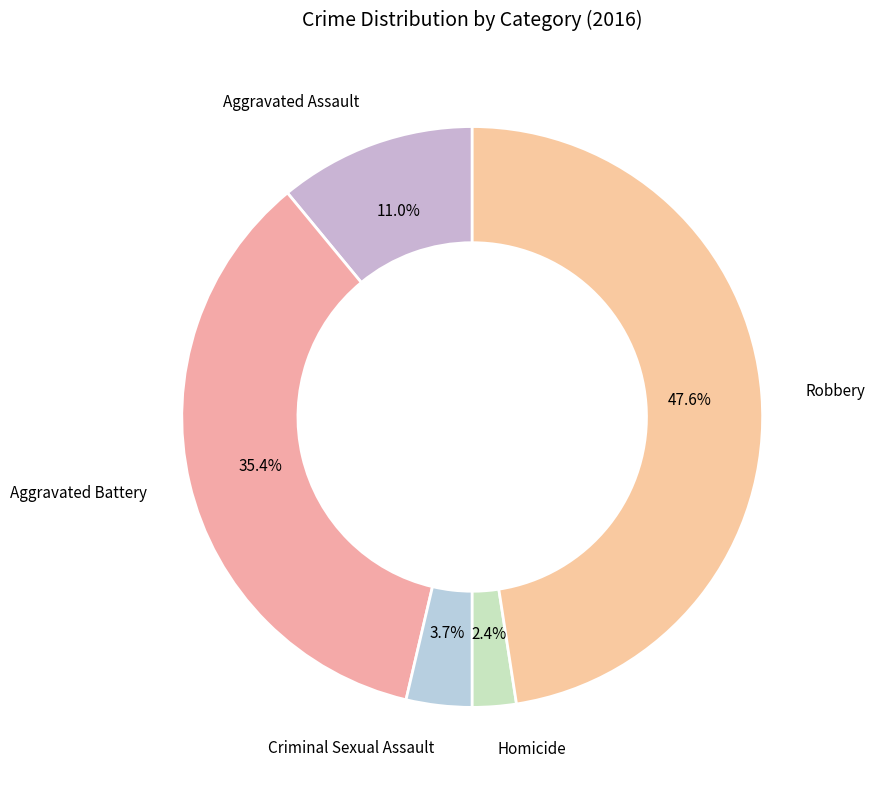

What is the smallest slice in the pie chart?

Homicide